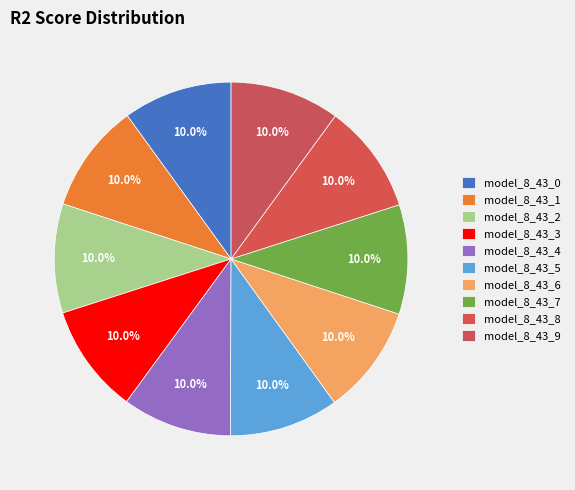

What percentage is the model_8_43_0 slice, to the nearest percent?

10%